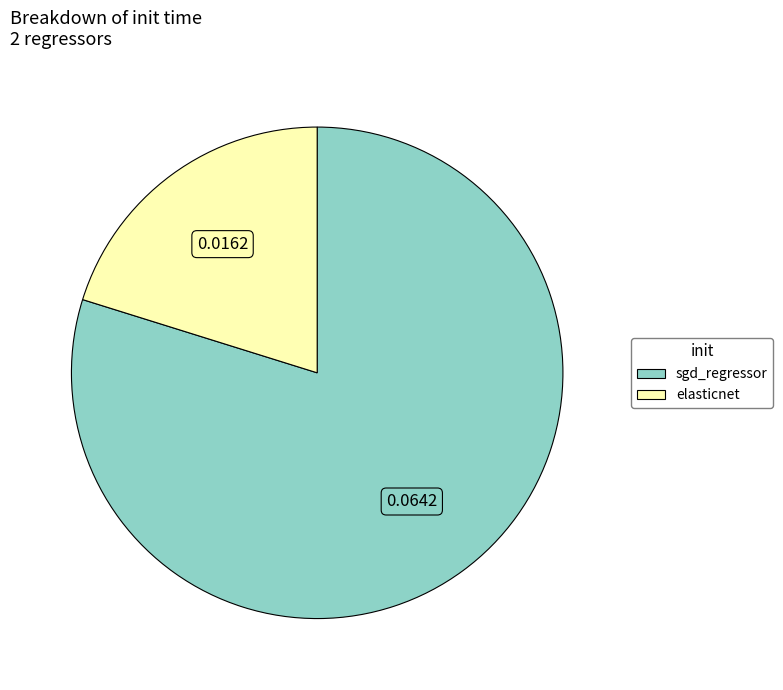

Is sgd_regressor the majority of the pie?

Yes